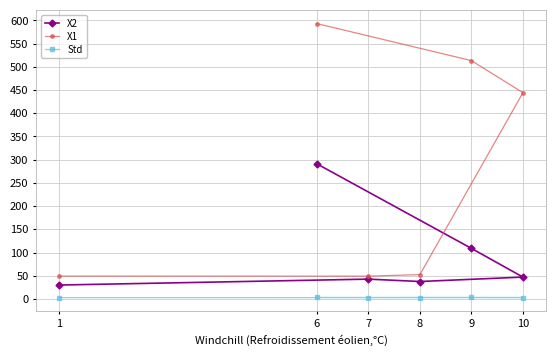

What are all the series names shown in the legend?

X2, X1, Std